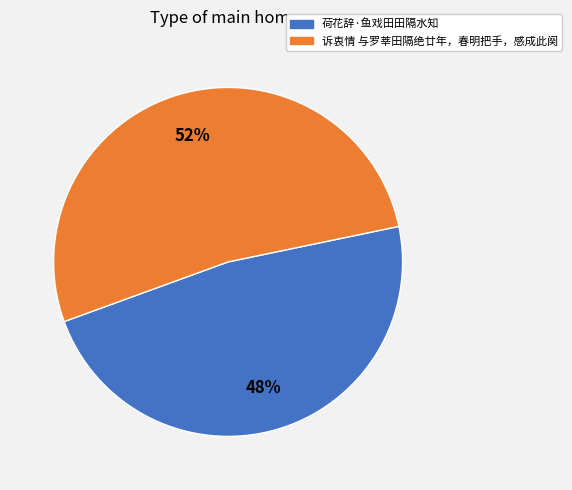

What is the largest slice in the pie chart?

诉衷情 与罗莘田隔绝廿年，春明把手，感成此阕